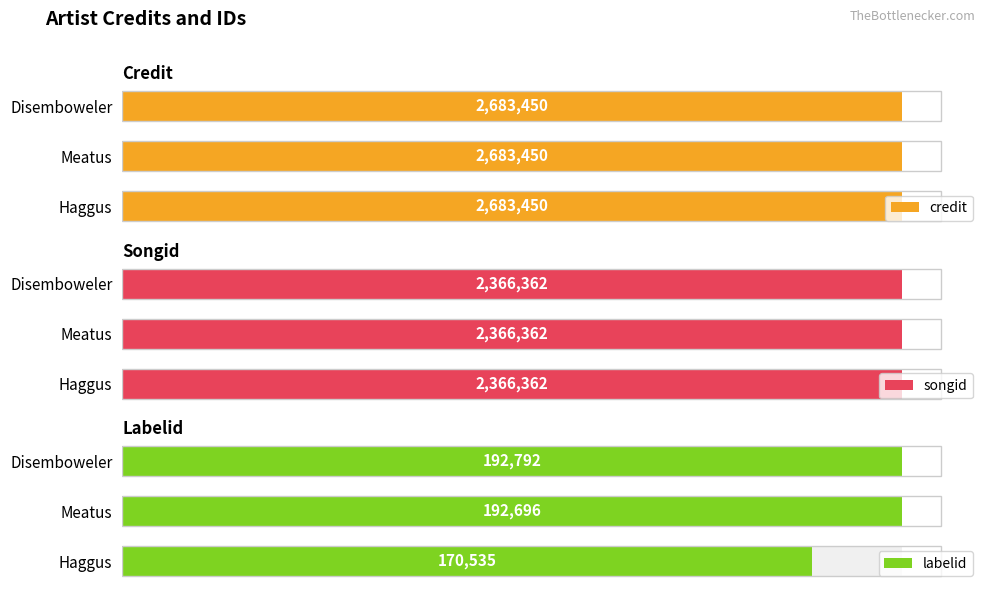

How many groups of bars are there?

3